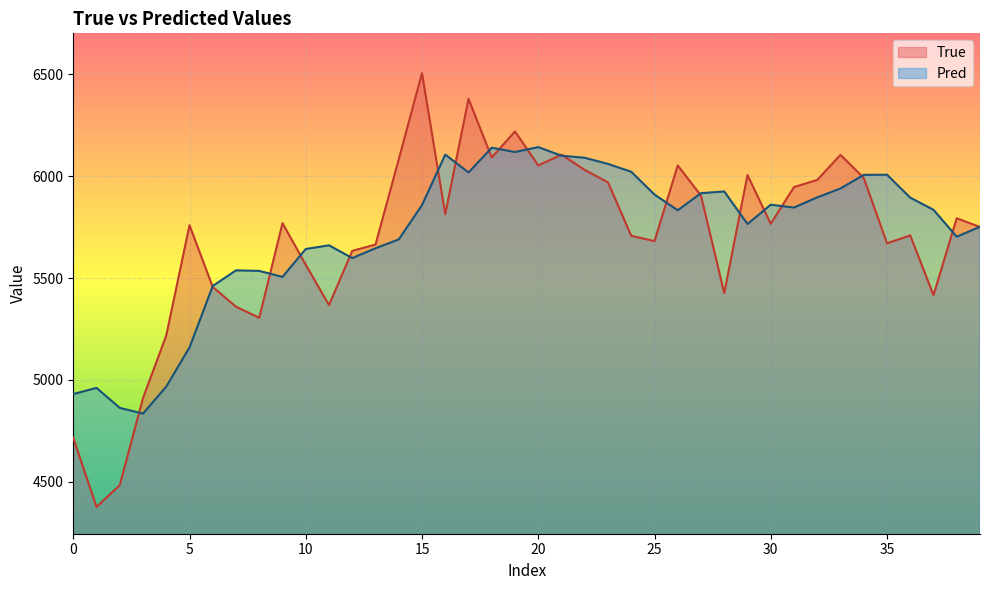

What is the smallest value displayed?

4377.0